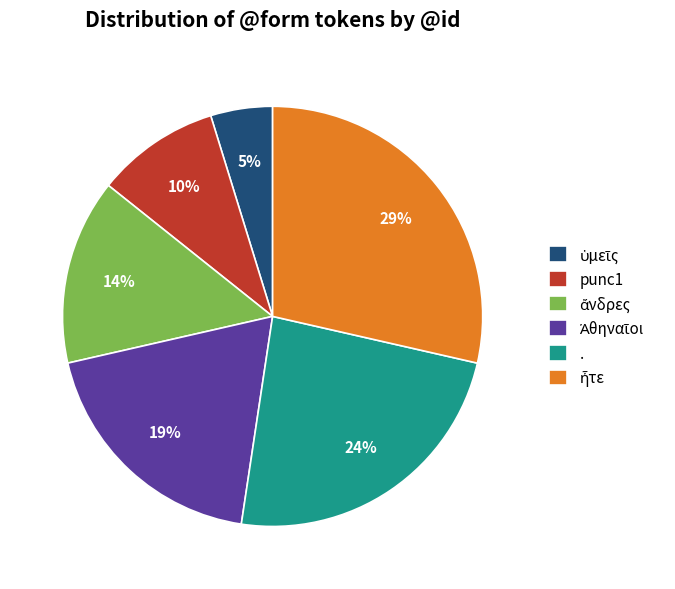

Which has a higher value, punc1 or .?

.